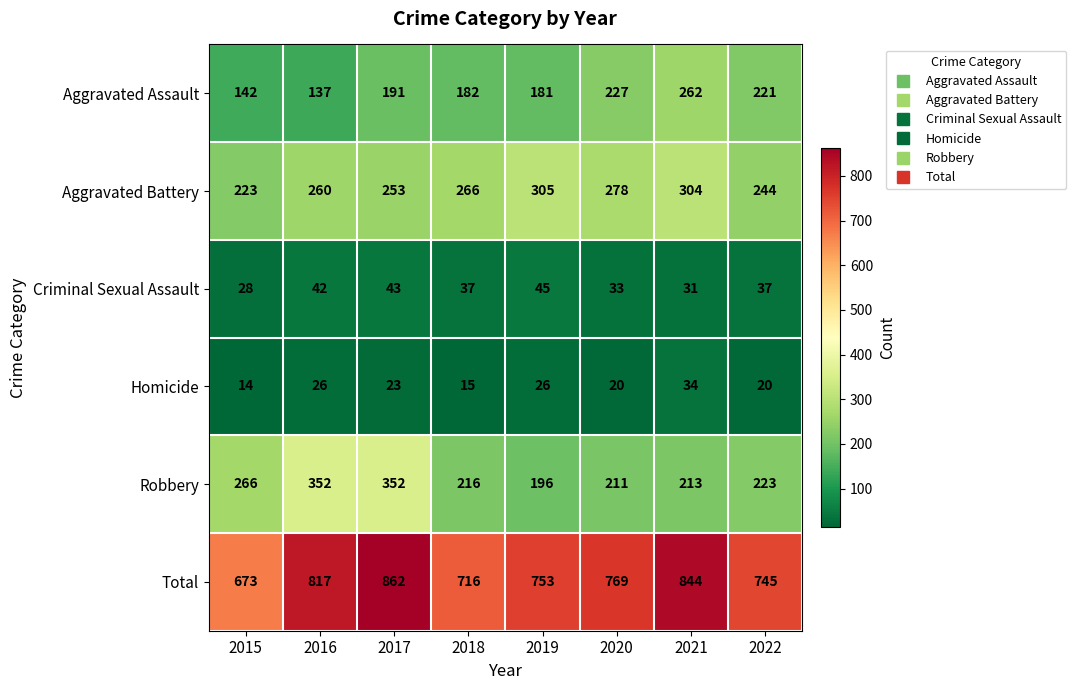

What is the maximum value for Robbery?

352